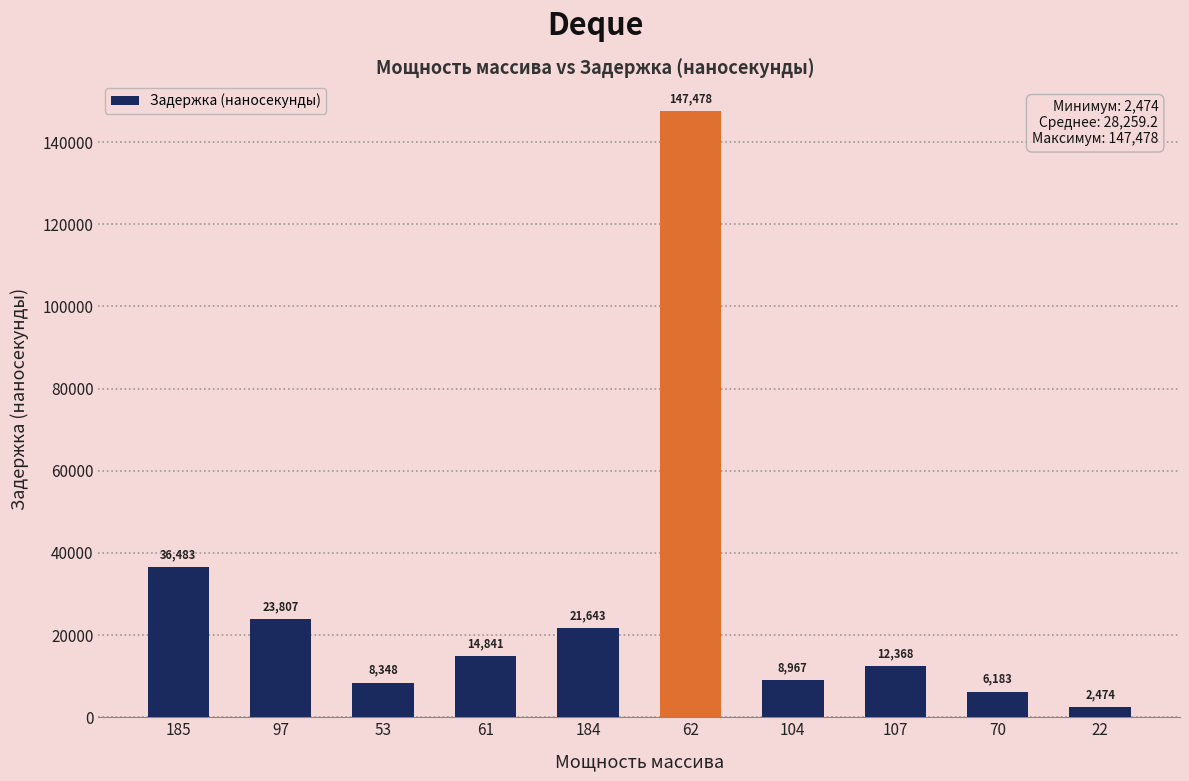

What is the sum of the values at 97 and 70?

29990